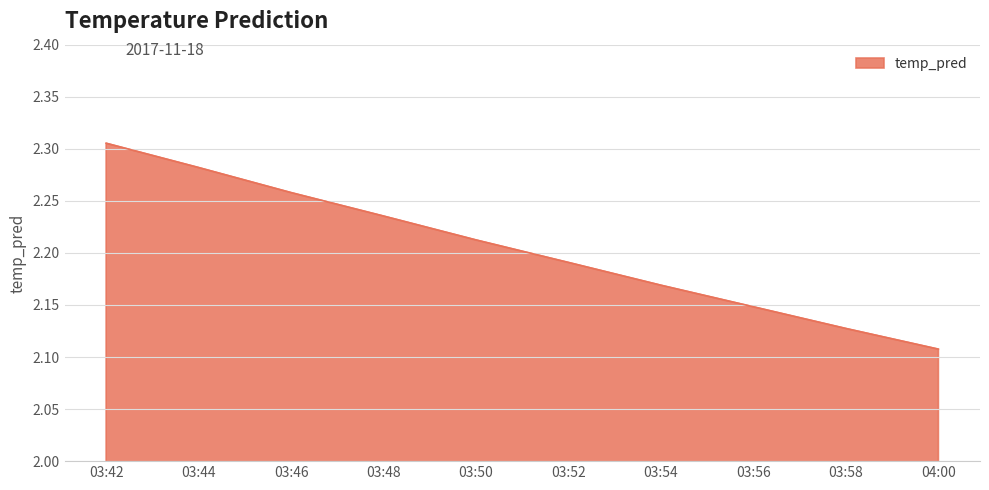

At which category does the chart reach its peak across all series?

03:42